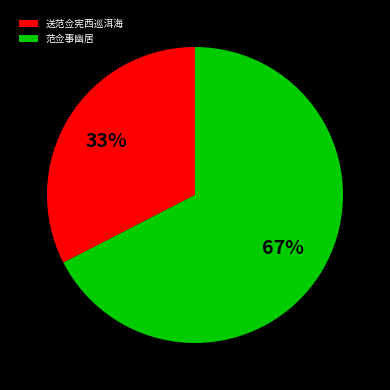

Is 范佥事幽居 the majority of the pie?

Yes